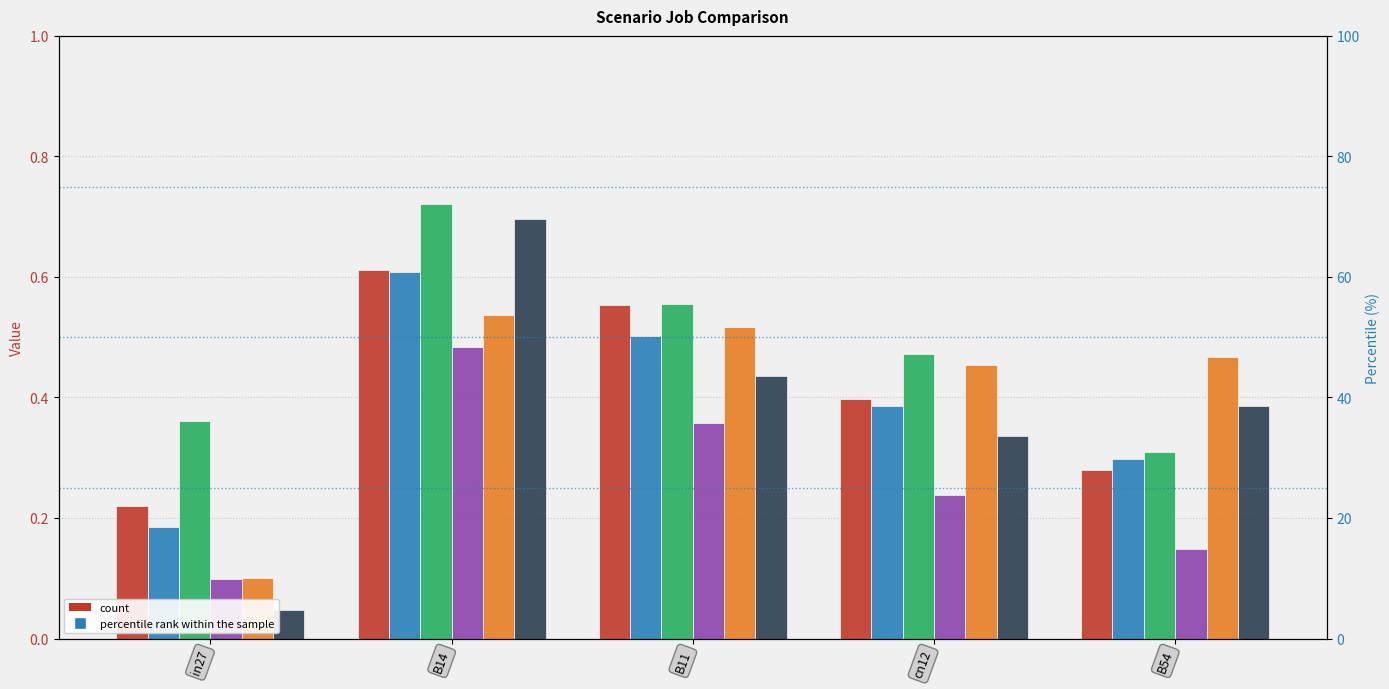

Which series has the largest range (max minus min)?

job307_scenario2_585